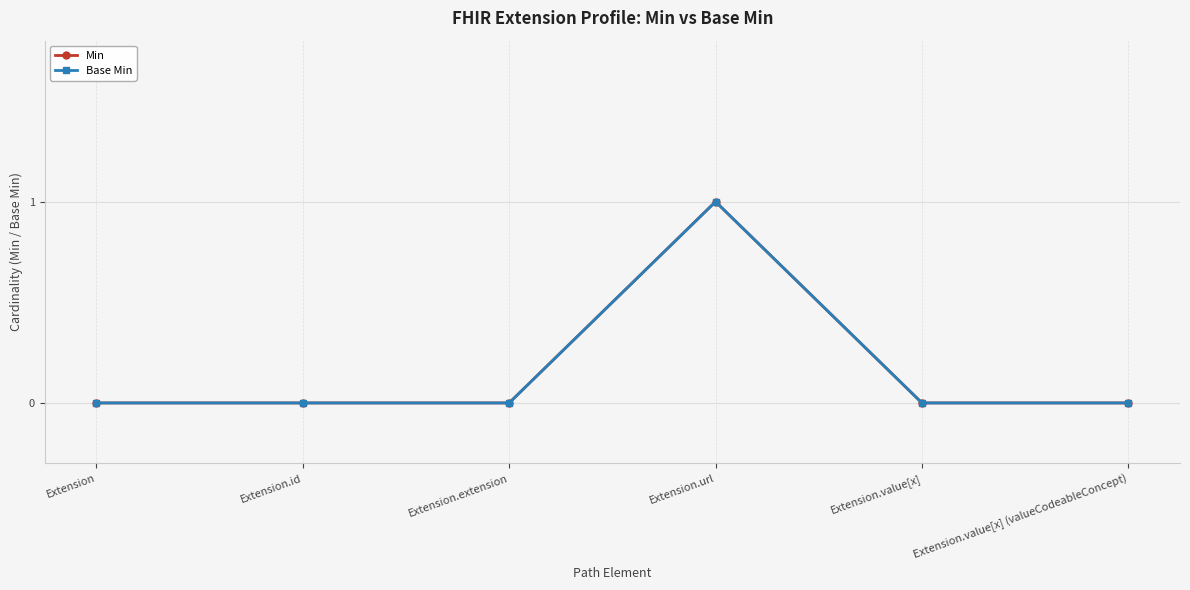

Is this an area chart (filled region under the line)?

No